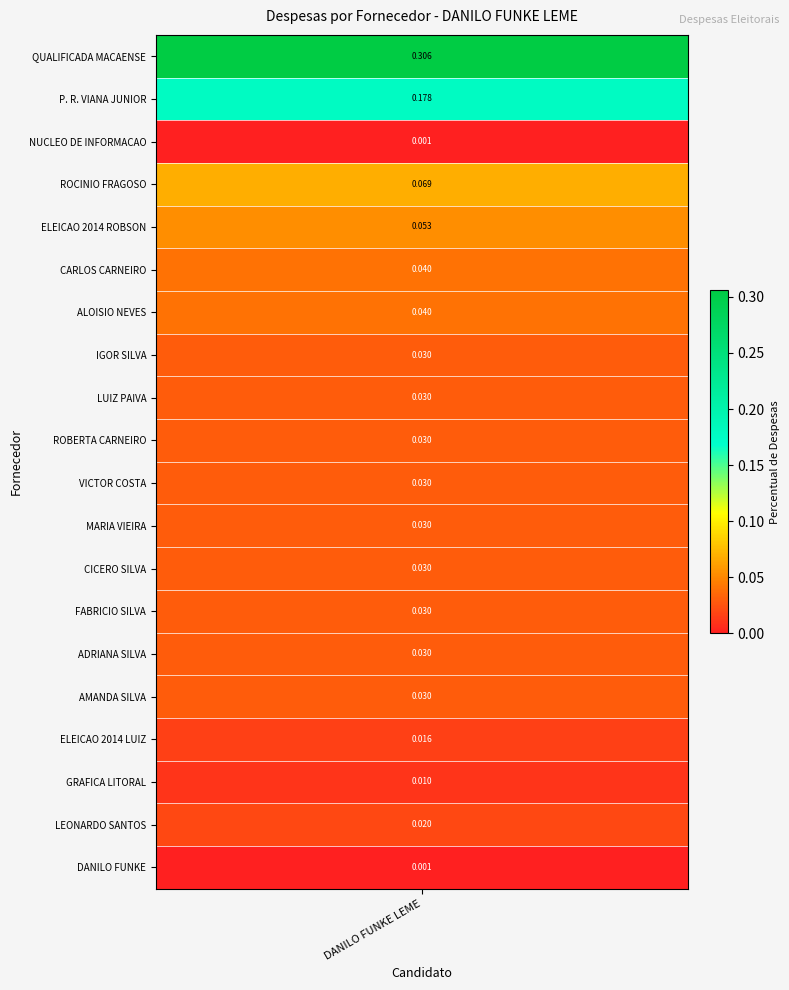

Rank the categories by value from highest to lowest.

QUALIFICADA MACAENSE, P. R. VIANA JUNIOR, ROCINIO FRAGOSO, ELEICAO 2014 ROBSON, CARLOS CARNEIRO, ALOISIO NEVES, IGOR SILVA, LUIZ PAIVA, ROBERTA CARNEIRO, VICTOR COSTA, MARIA VIEIRA, CICERO SILVA, FABRICIO SILVA, ADRIANA SILVA, AMANDA SILVA, LEONARDO SANTOS, ELEICAO 2014 LUIZ, GRAFICA LITORAL, DANILO FUNKE, NUCLEO DE INFORMACAO